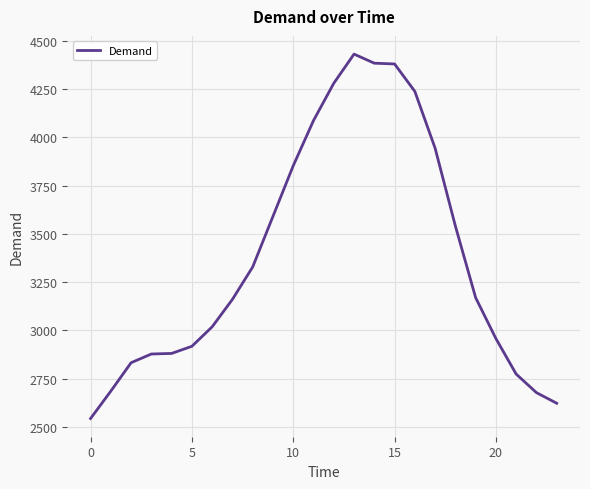

What is the maximum value shown in the chart?

4431